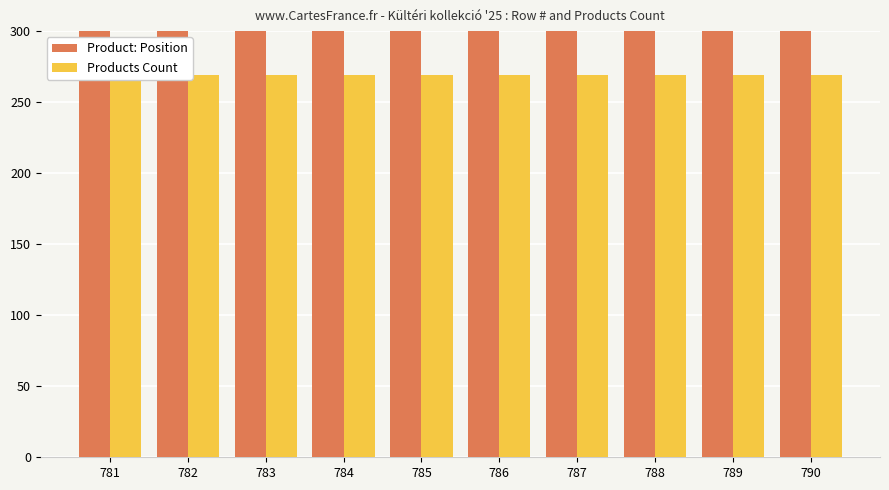

At which category is the sum across all series the highest?

790